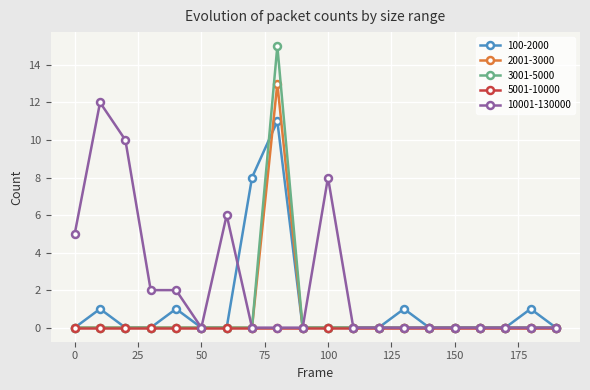

What is the highest value of the 100-2000 series?

11